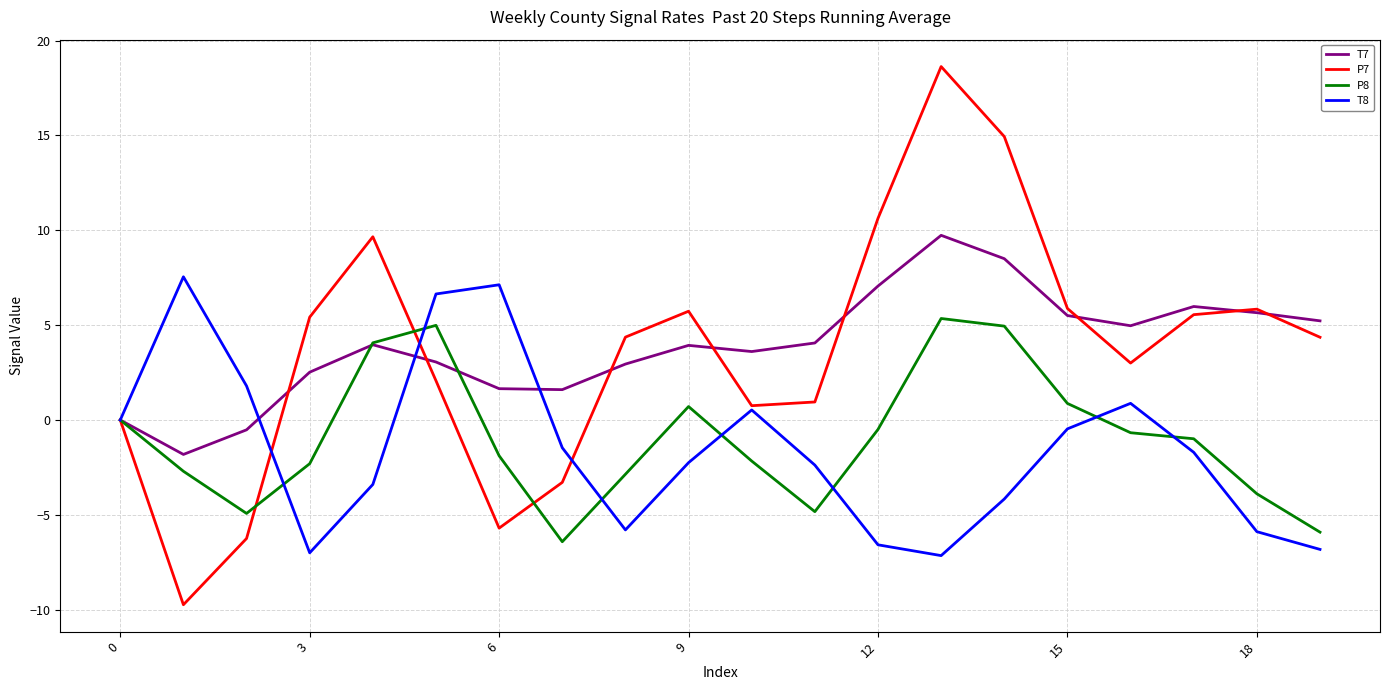

What is the minimum value for T8?

-7.1